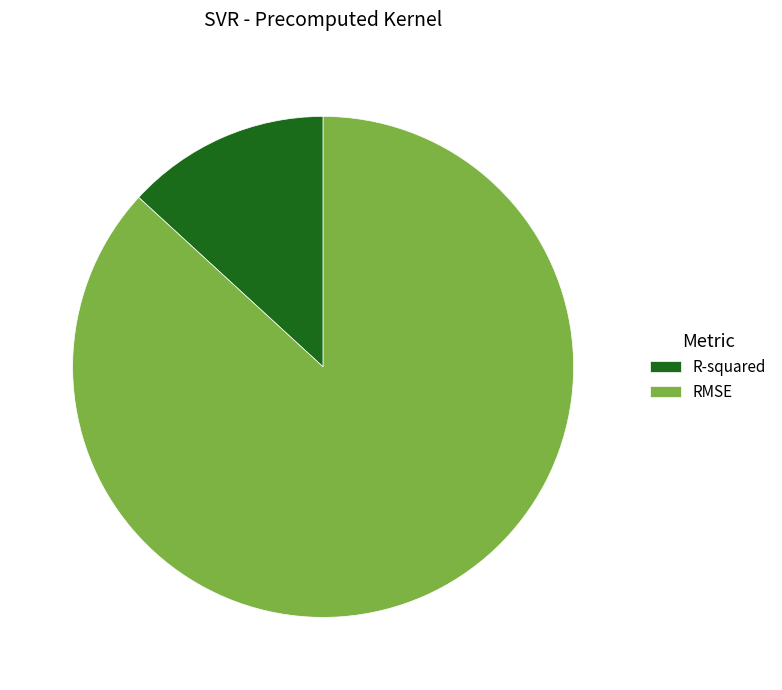

Which category has the smallest portion of the pie?

R-squared